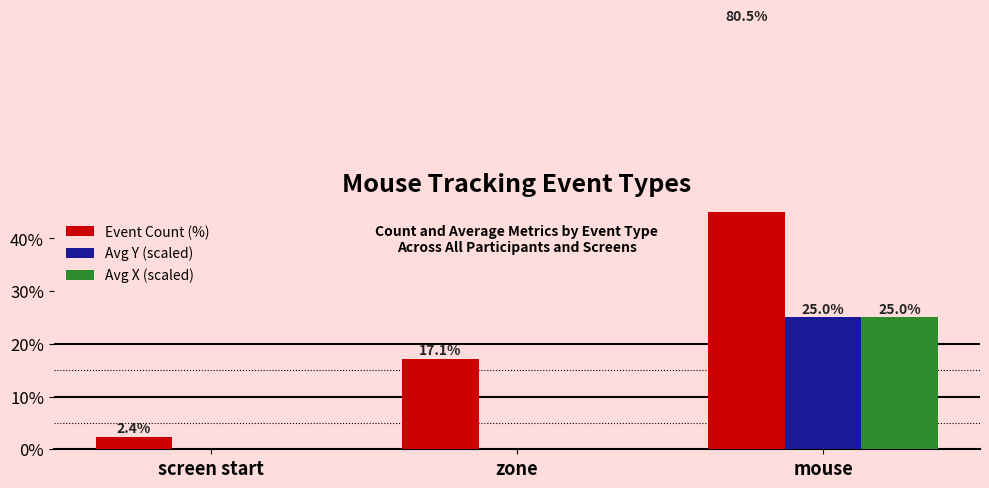

Reading left to right, list all the values displayed in this chart.

Event Count (%): screen start=2.4	zone=17.1	mouse=80.5
Avg Y (scaled): screen start=0.0	zone=0.0	mouse=25.0
Avg X (scaled): screen start=0.0	zone=0.0	mouse=25.0